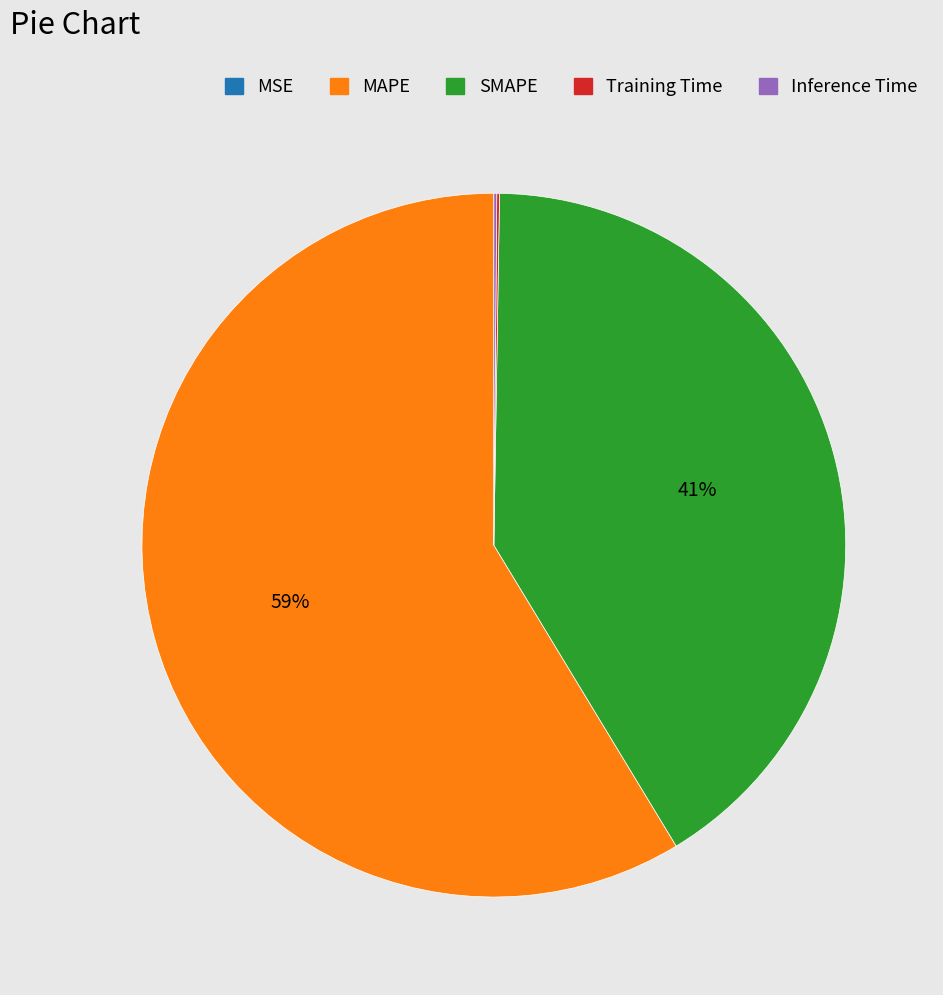

To the nearest percent, what is the average slice percentage?

20%